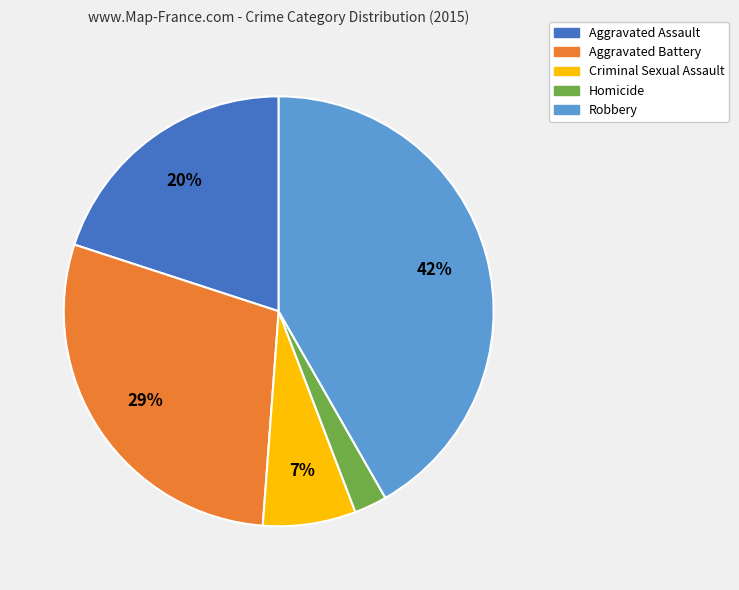

How many slices are in this pie chart?

5